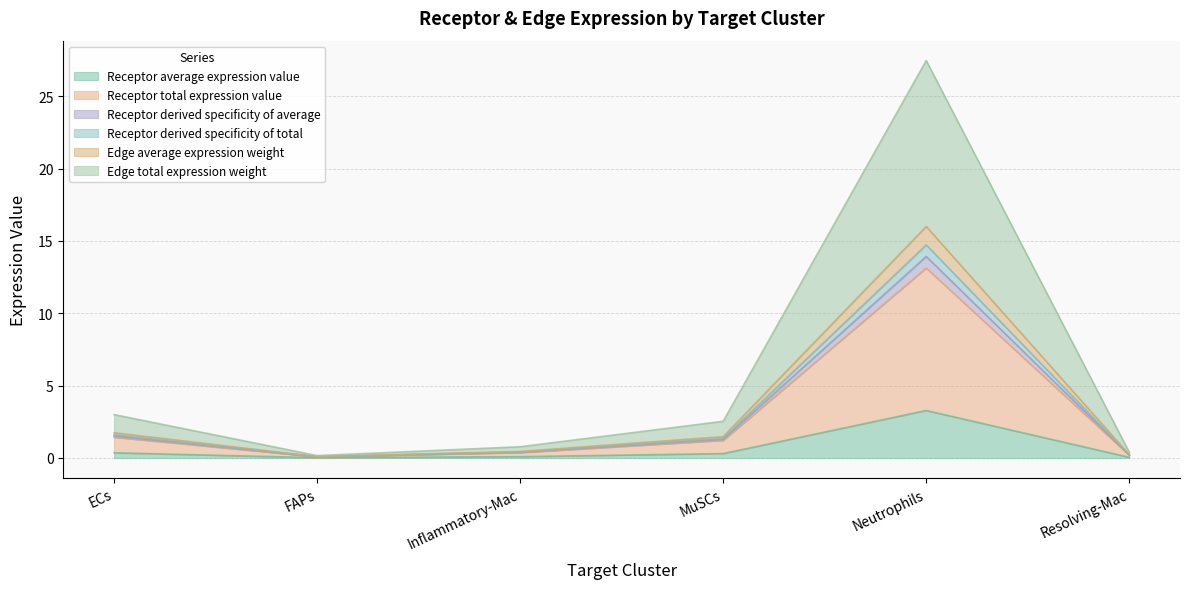

Does the chart have visible grid lines?

Yes